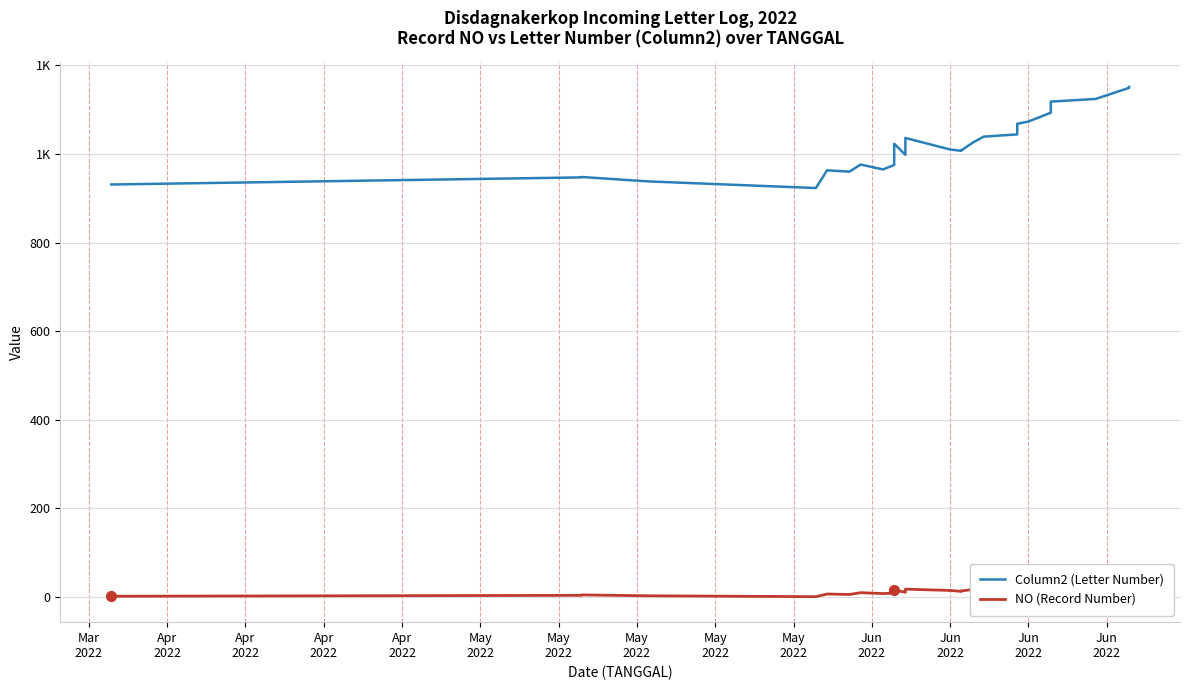

Which series reaches the minimum Y coordinate?

NO (Record Number)